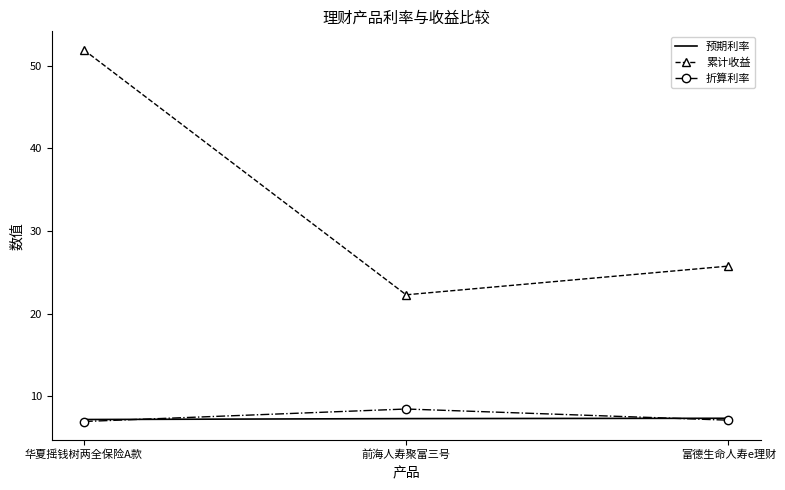

What is the minimum value for 折算利率?

7.0